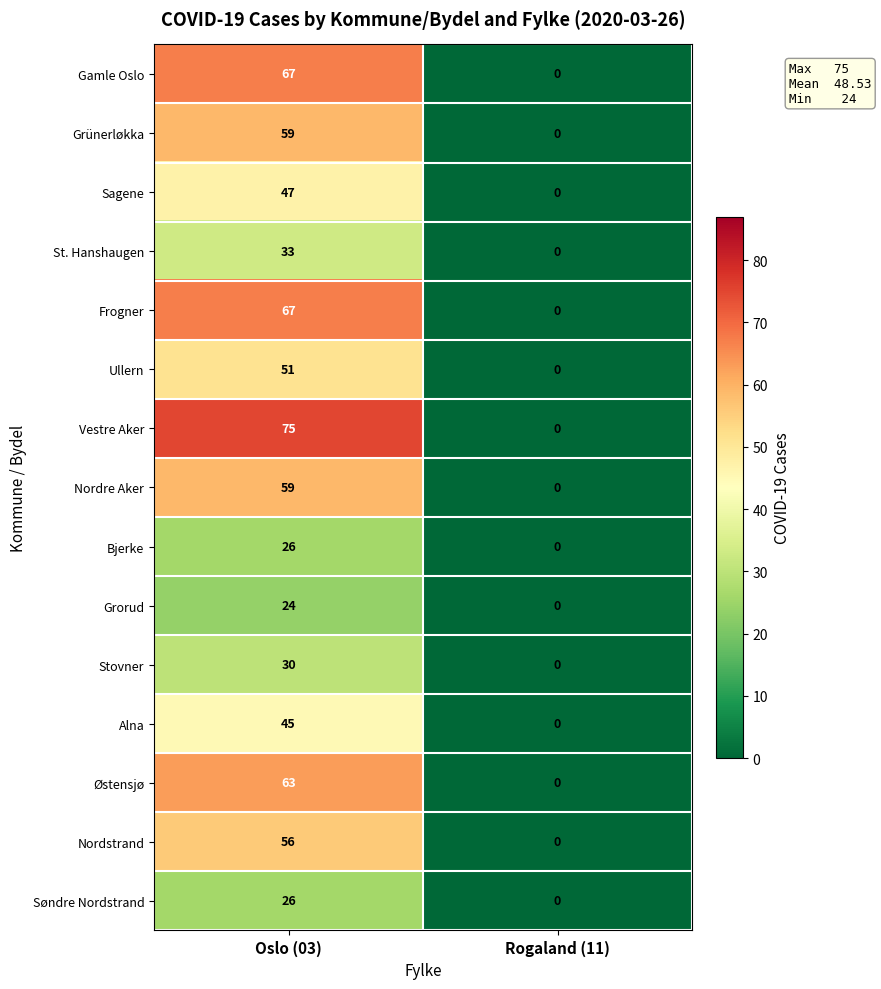

What is the difference between the Ullern values at Rogaland (11) and Oslo (03)?

51